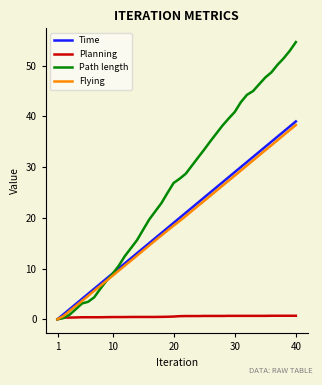

Is this an area chart (filled region under the line)?

No